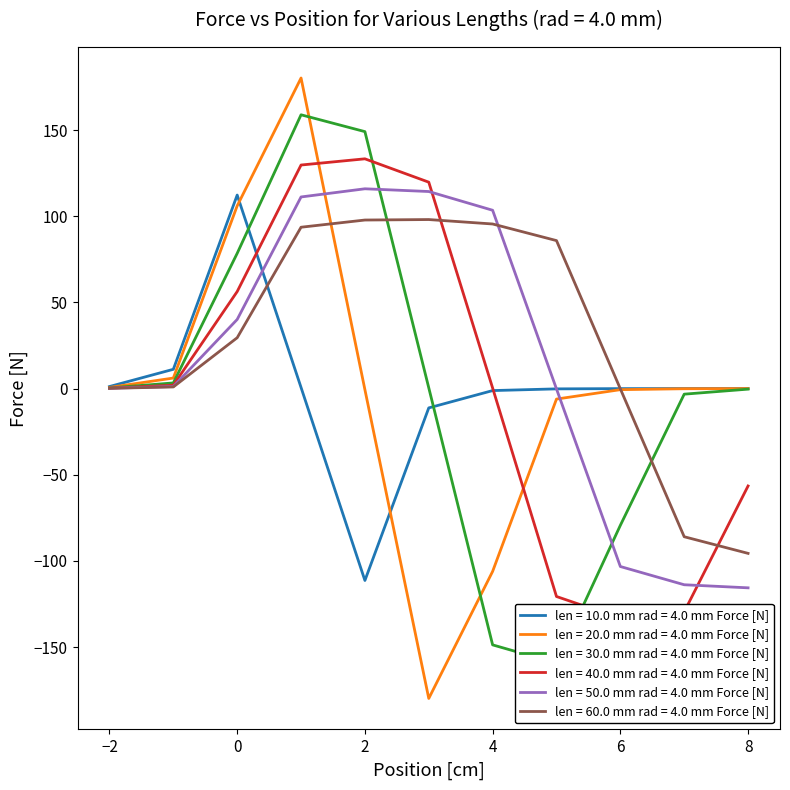

How many interior local peaks does the len = 50.0 mm rad = 4.0 mm Force [N] series have?

1